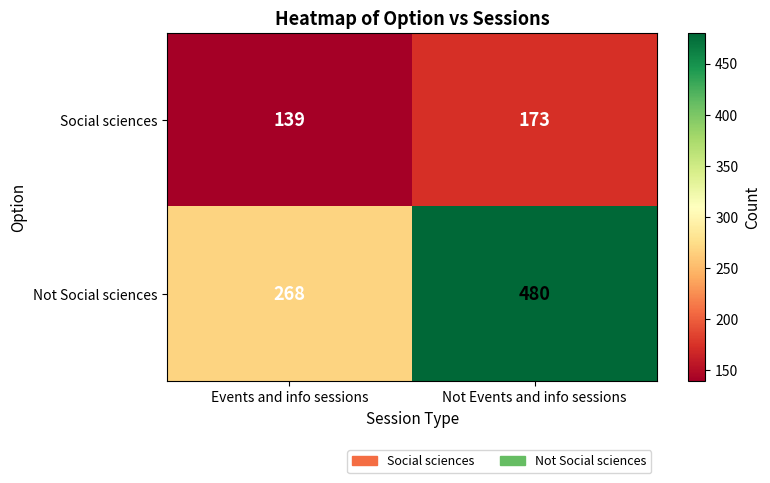

How many series are shown in this chart?

2